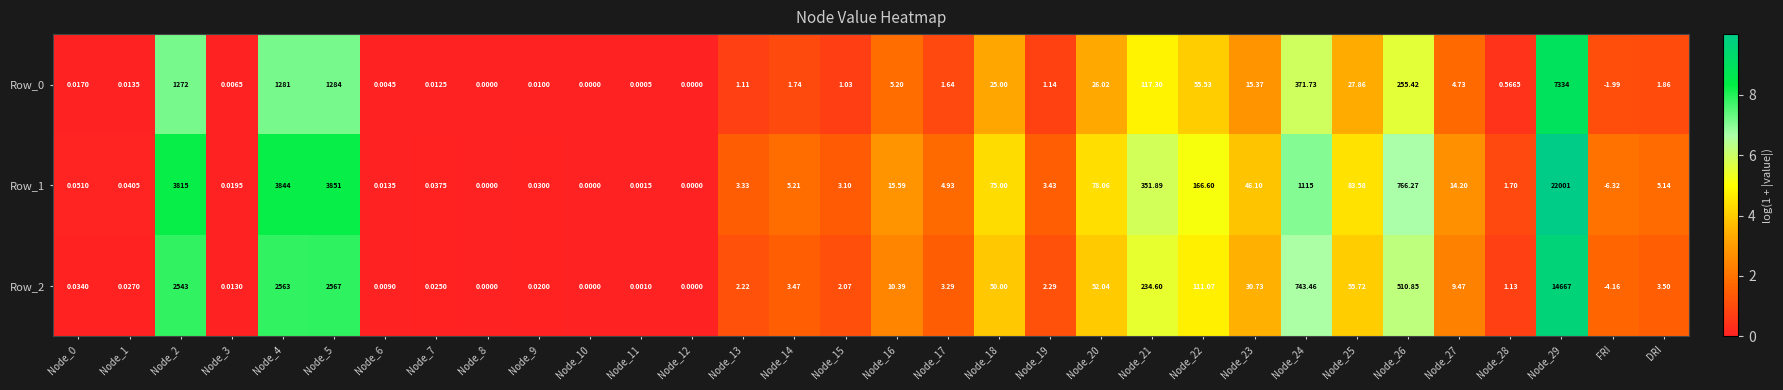

At which label does Row_2 reach its minimum?

FRI